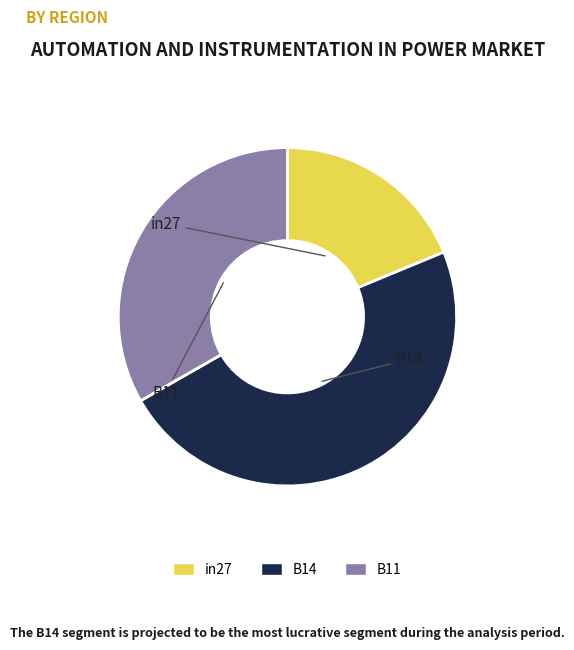

Which slice is the smallest?

in27